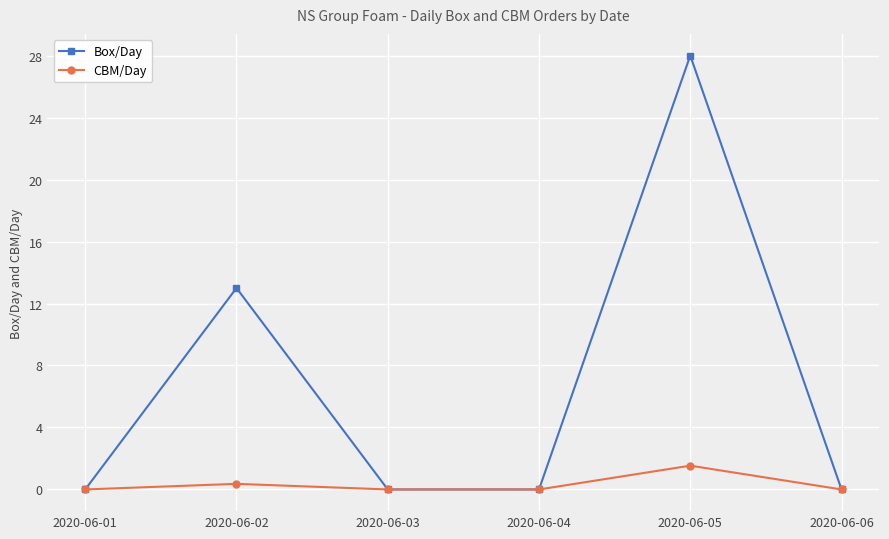

How many categories are shown in the chart?

6